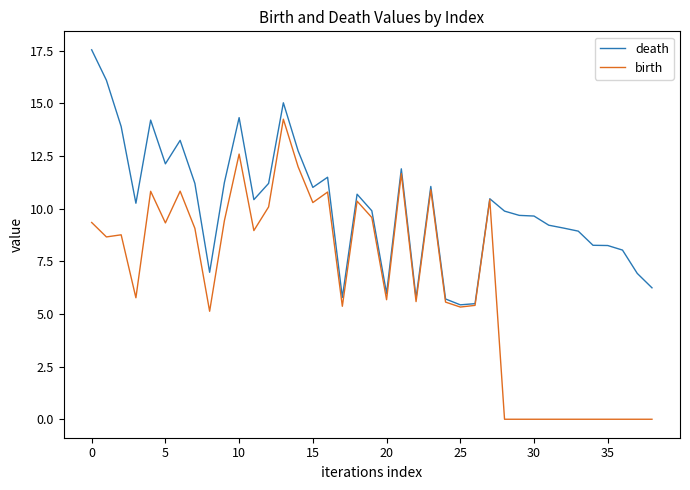

What is the maximum value for birth?

14.2